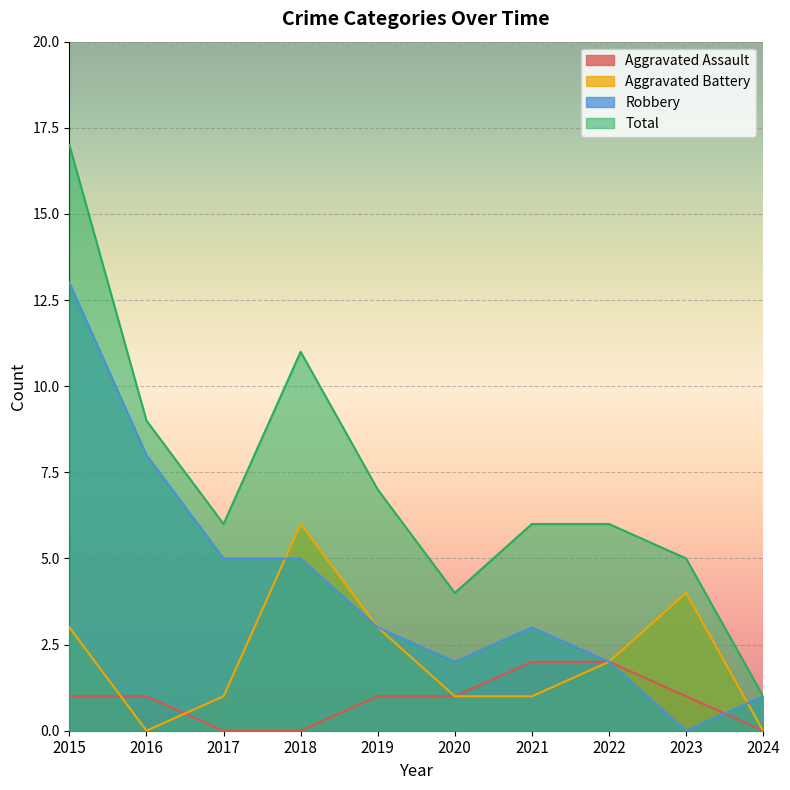

Reading left to right, transcribe all the data shown in this chart.

Aggravated Assault: 1	1	0	0	1	1	2	2	1	0
Aggravated Battery: 3	0	1	6	3	1	1	2	4	0
Robbery: 13	8	5	5	3	2	3	2	0	1
Total: 17	9	6	11	7	4	6	6	5	1